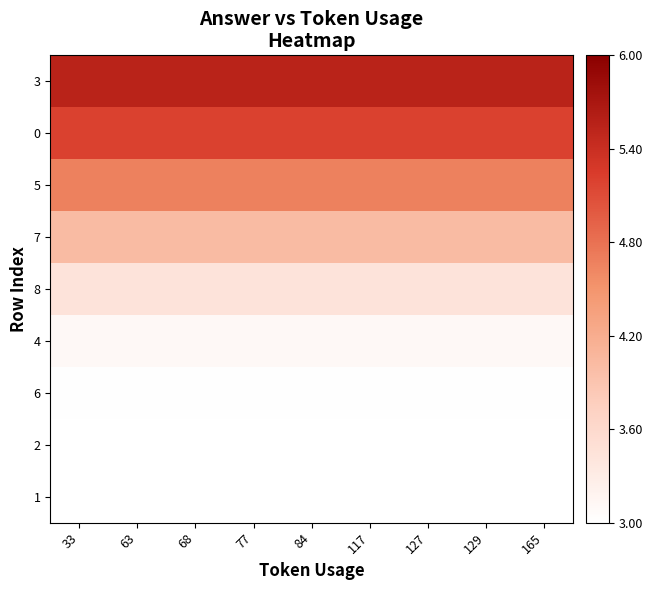

Reading left to right, what are all the values shown in this chart?

1: 33=3.0	63=3.0	68=3.0	77=3.0	84=3.0	117=3.0	127=3.0	129=3.0	165=3.0
2: 33=3.0	63=3.0	68=3.0	77=3.0	84=3.0	117=3.0	127=3.0	129=3.0	165=3.0
6: 33=3.0	63=3.0	68=3.0	77=3.0	84=3.0	117=3.0	127=3.0	129=3.0	165=3.0
4: 33=3.1	63=3.1	68=3.1	77=3.1	84=3.1	117=3.1	127=3.1	129=3.1	165=3.1
8: 33=3.4	63=3.4	68=3.4	77=3.4	84=3.4	117=3.4	127=3.4	129=3.4	165=3.4
7: 33=4.0	63=4.0	68=4.0	77=4.0	84=4.0	117=4.0	127=4.0	129=4.0	165=4.0
5: 33=4.7	63=4.7	68=4.7	77=4.7	84=4.7	117=4.7	127=4.7	129=4.7	165=4.7
0: 33=5.2	63=5.2	68=5.2	77=5.2	84=5.2	117=5.2	127=5.2	129=5.2	165=5.2
3: 33=5.5	63=5.5	68=5.5	77=5.5	84=5.5	117=5.5	127=5.5	129=5.5	165=5.5